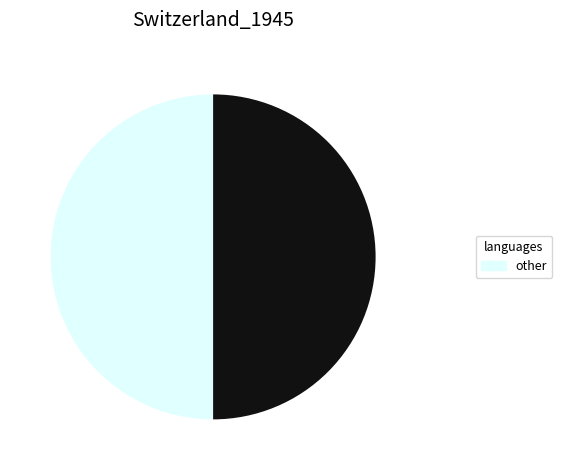

How many slices are in this pie chart?

2